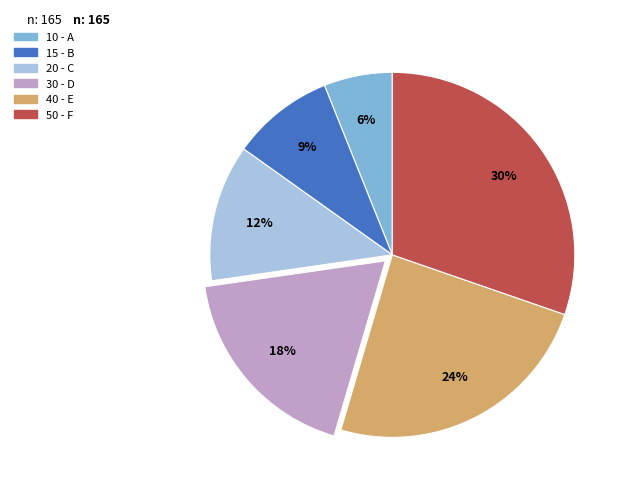

Is there a majority slice in this chart?

No